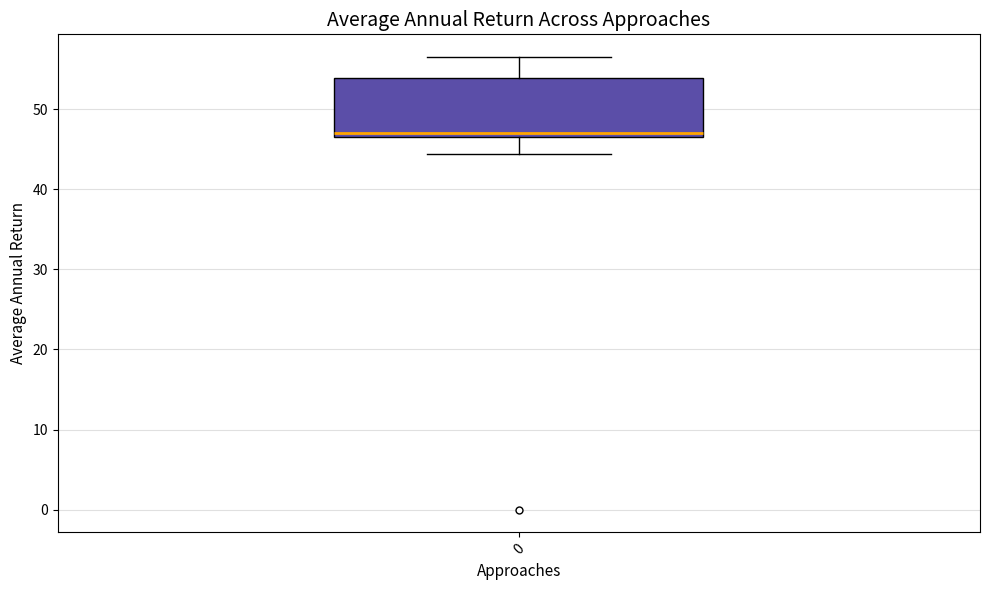

Transcribe this box plot: give where the median line is, the range the box spans, and where the two whiskers end, as read against the y-axis. The values are not printed on the chart, so give them approximately, as read against the axis.

median 47, box 46 to 54, whiskers 44 to 56